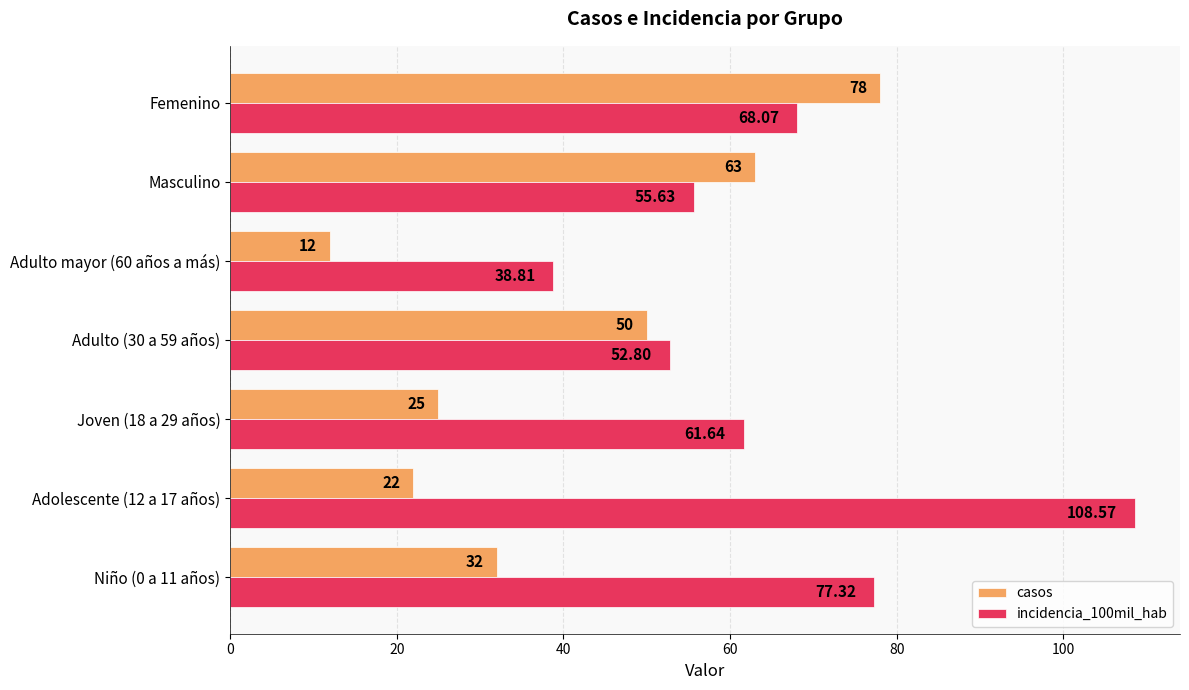

Which series has the largest total across all categories?

incidencia_100mil_hab